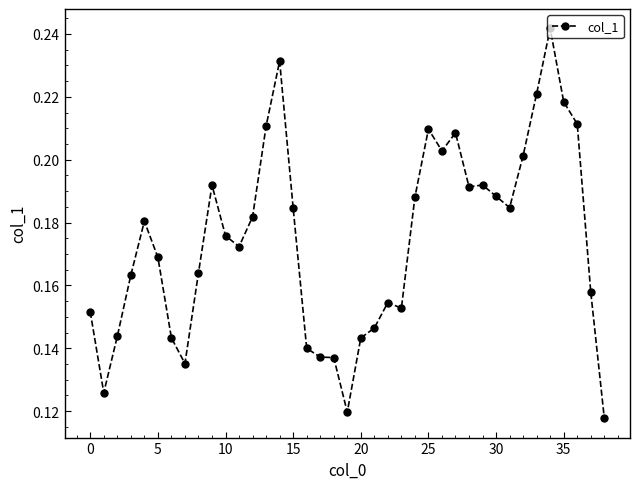

True or false: there are more than 2 points higher than both neighbors.

True